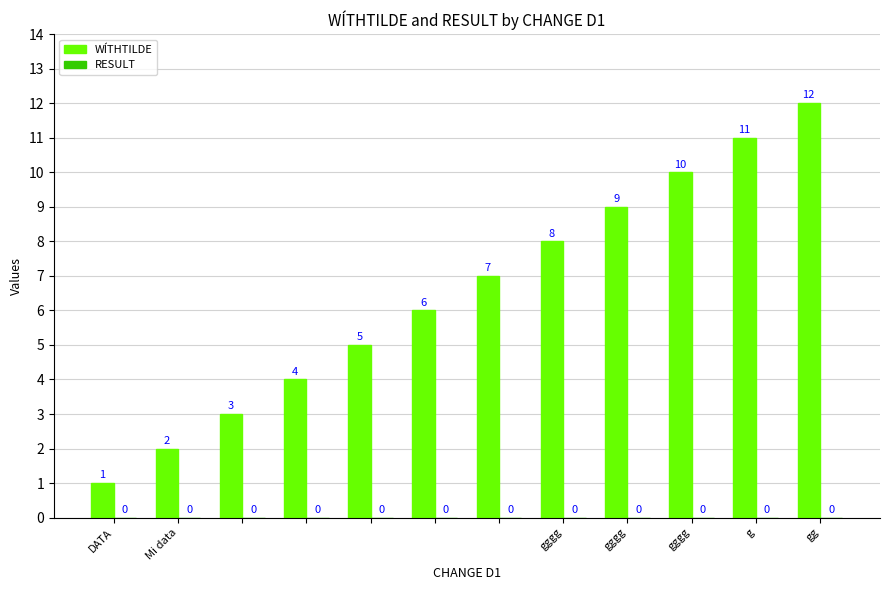

What is the greatest value displayed?

12